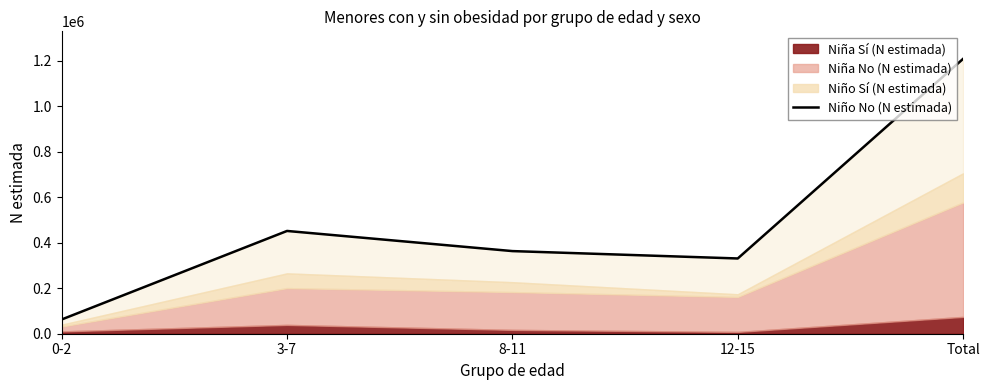

List the labels in order of value, smallest first.

0-2, 12-15, 8-11, 3-7, Total